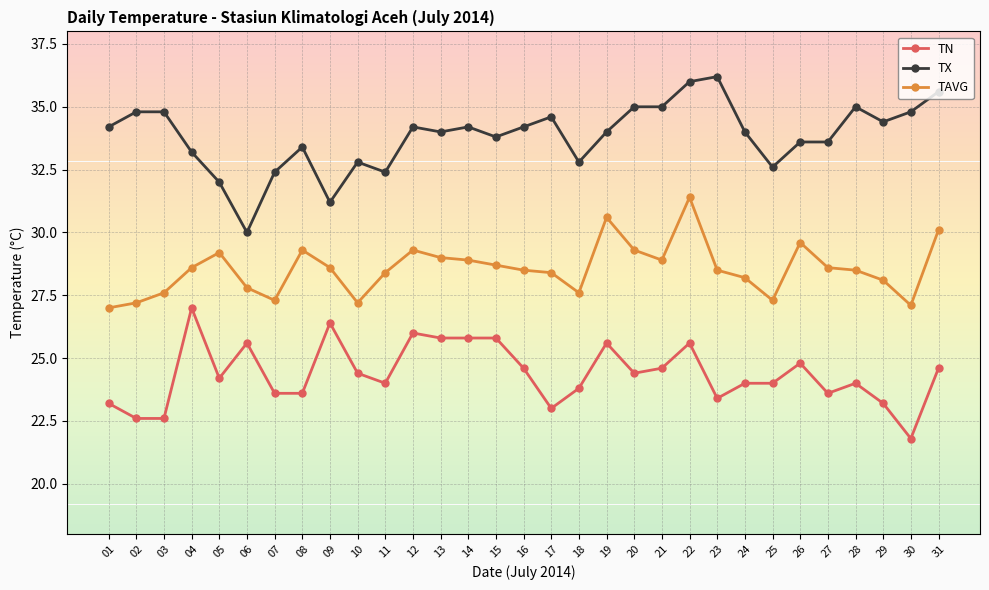

What is the difference between the highest and lowest values at 06?

4.4